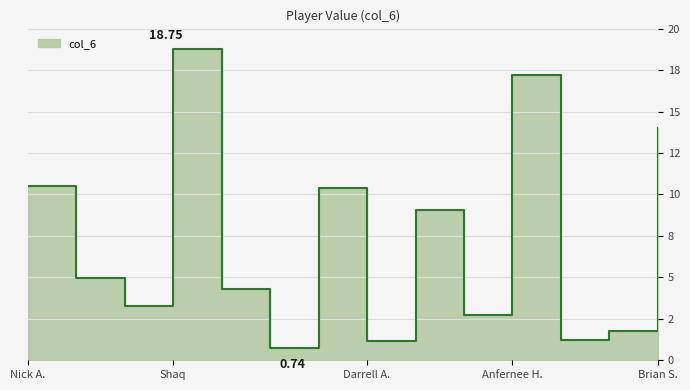

What is the label of the 5th point from the left?

Jeff Turner